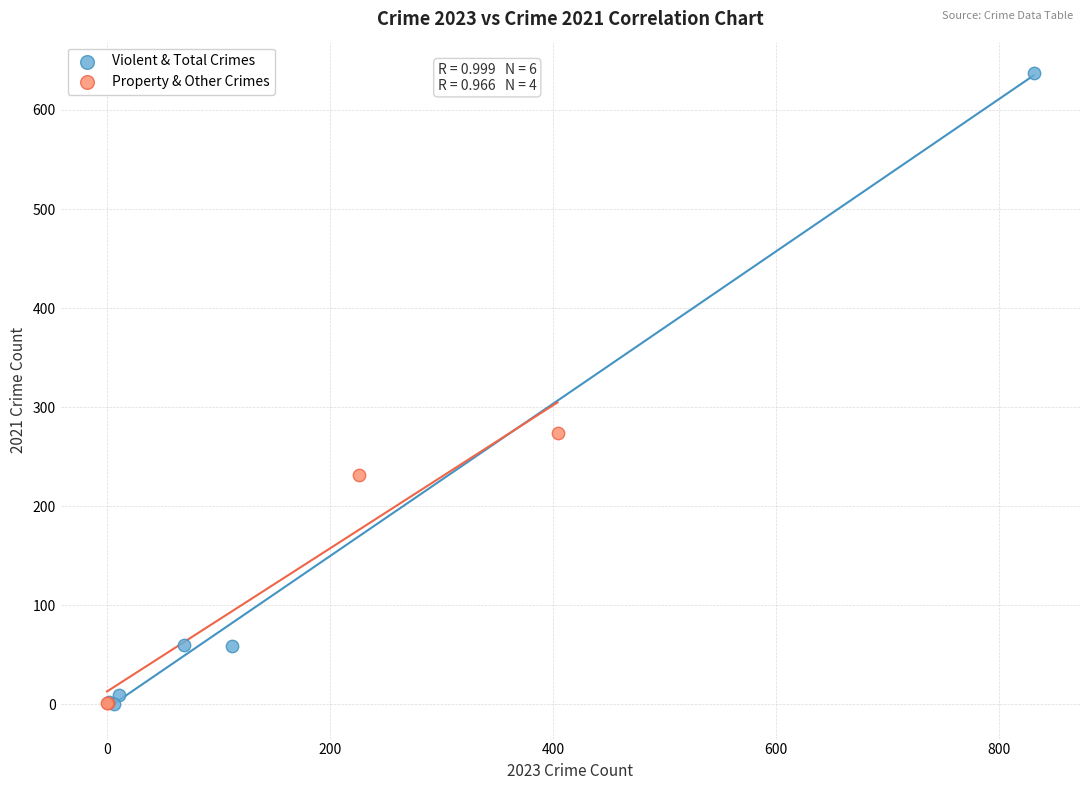

What are all the series names shown in the legend?

Violent & Total Crimes, Property & Other Crimes